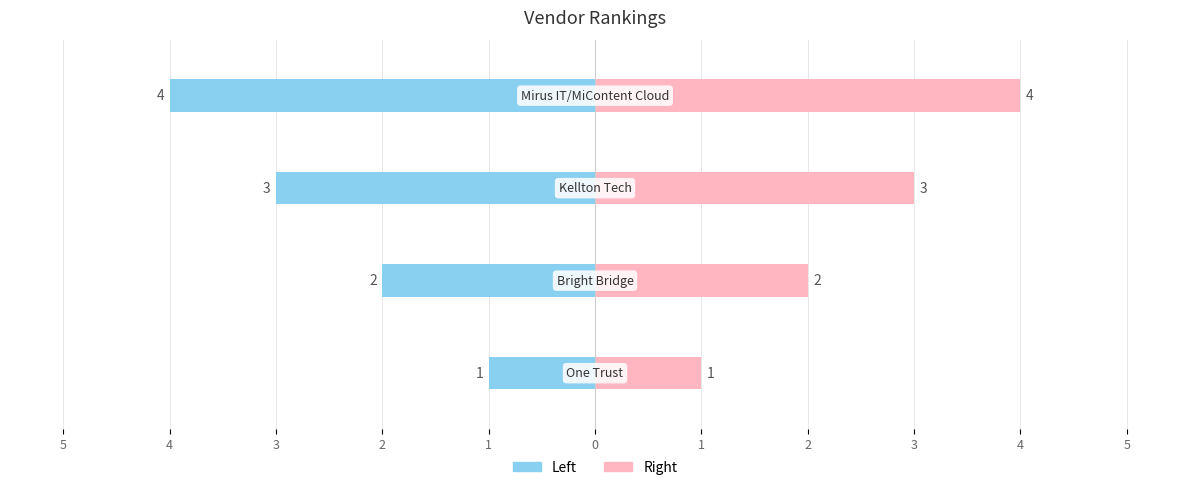

Rank the series at 3 from highest to lowest value.

Rank (Right), Rank (Left)